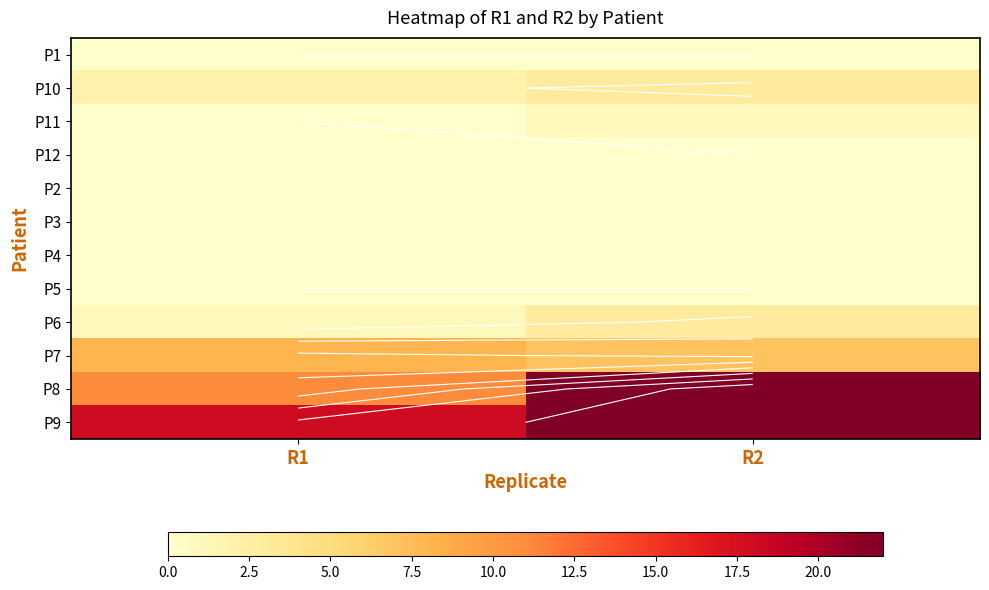

The P2 series shows 0 at R1. True or false?

True